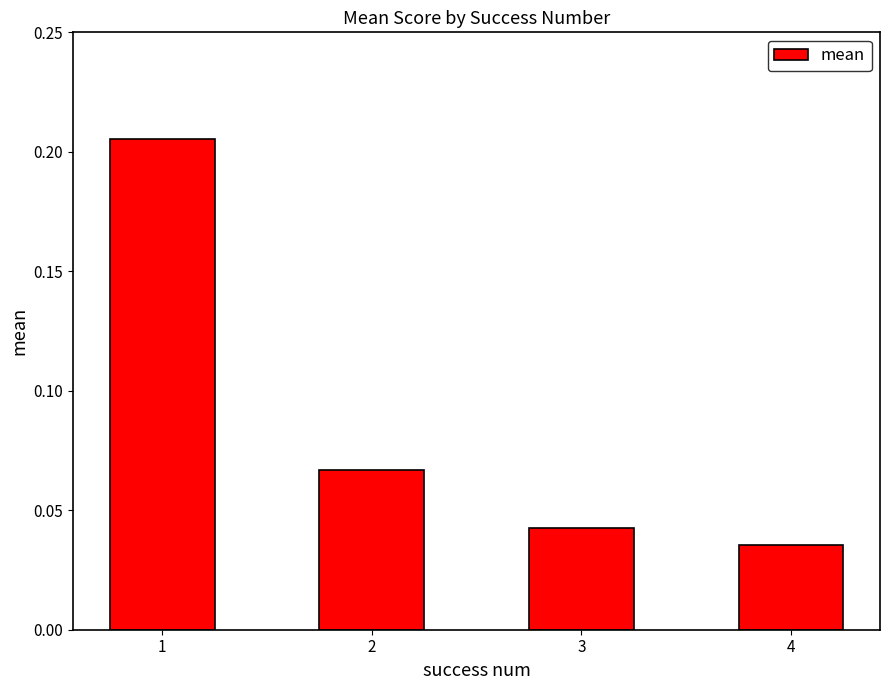

What is the sum of the values at 1 and 2?

0.3